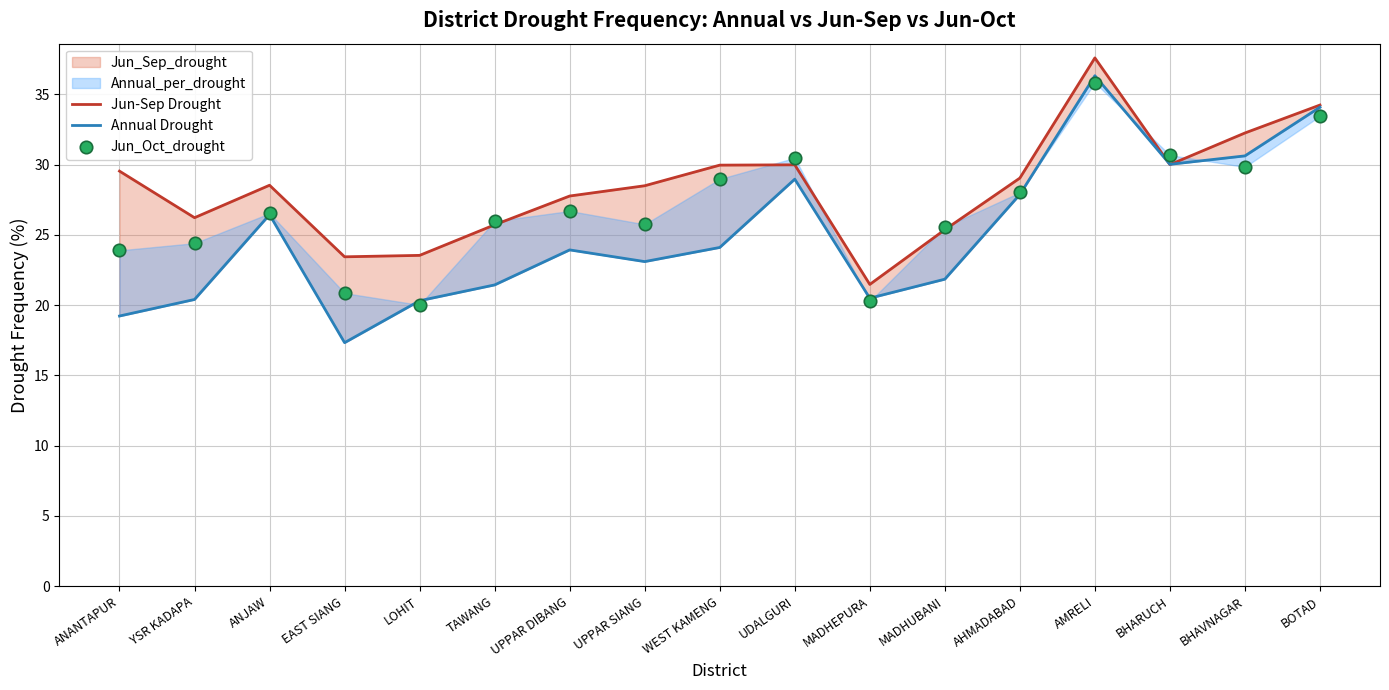

Which series has the widest spread of Y values?

Annual Drought